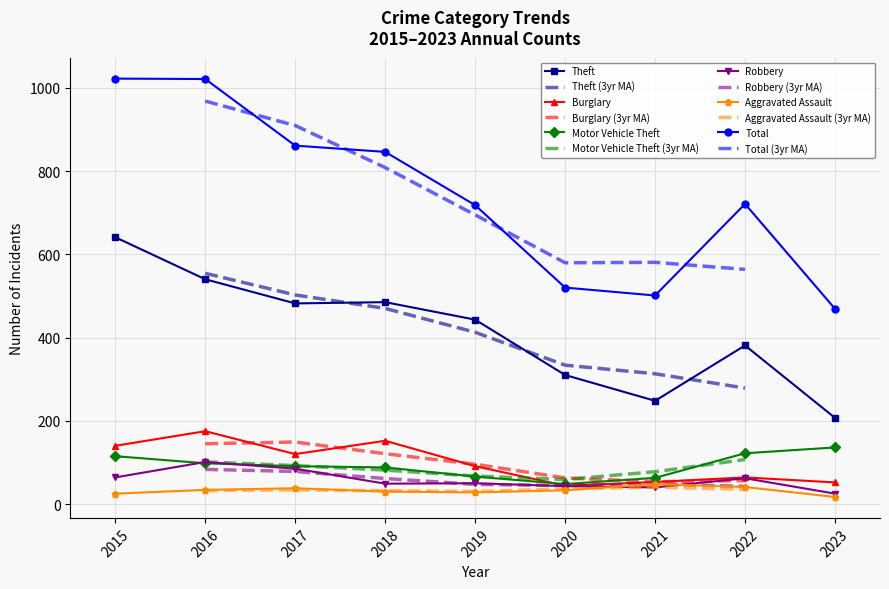

True or false: Robbery and Total cross at least once.

False